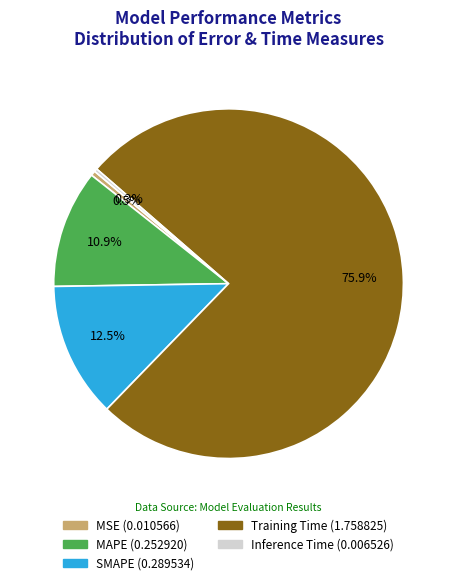

Between Inference Time and Training Time, which is larger?

Training Time